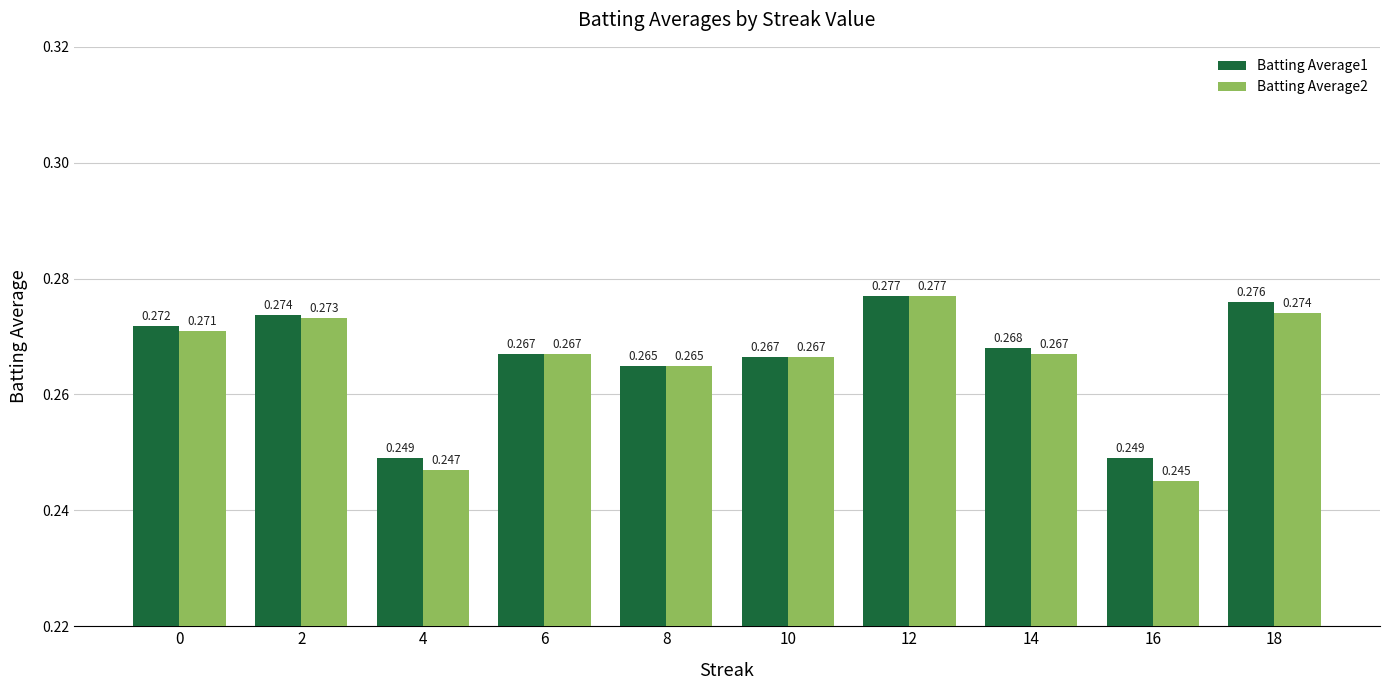

Is the value of Batting Average2 at 14 greater than the value of Batting Average1 at 12?

No